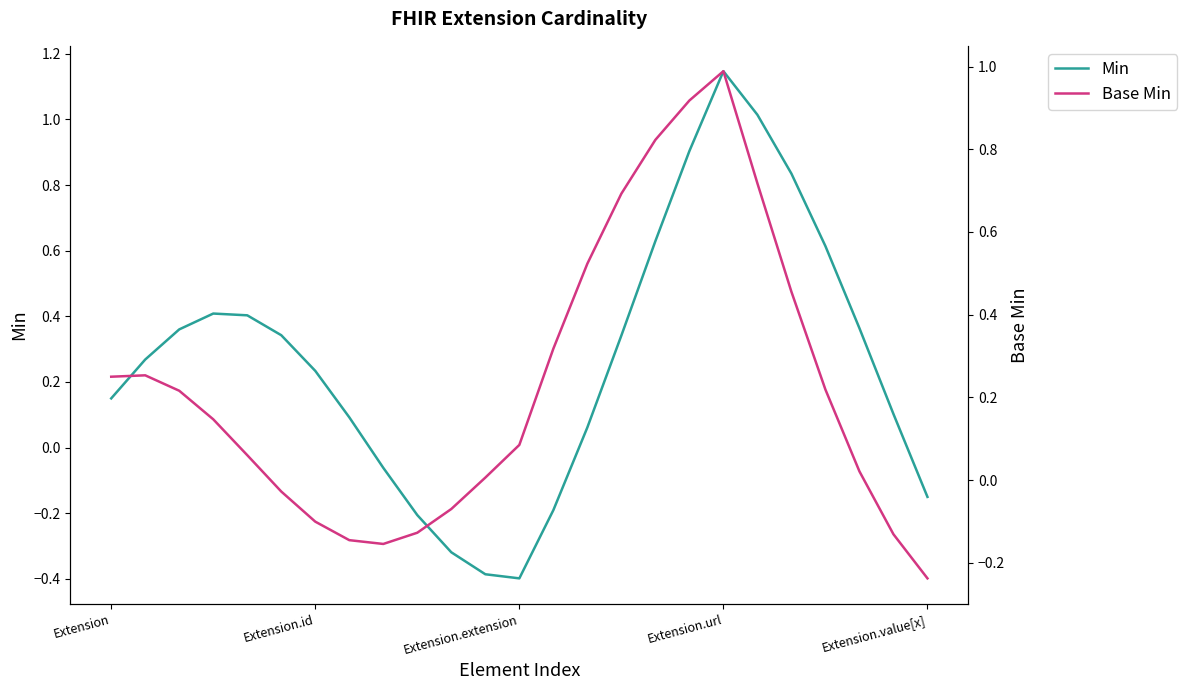

The value of Base Min at 21 is 0.0. True or false?

False